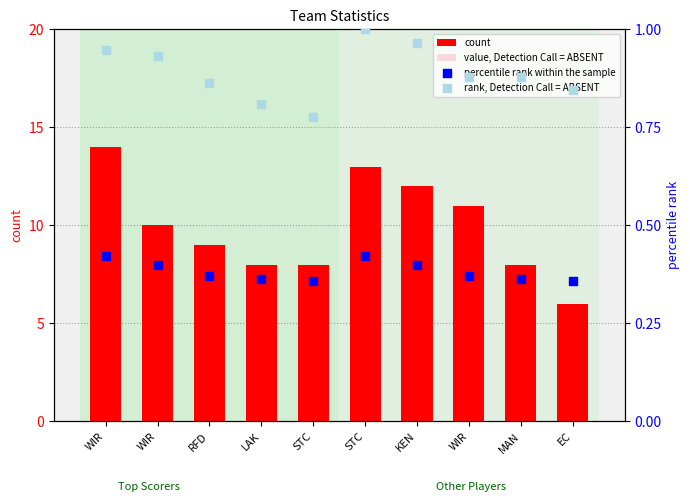

Which series reaches the minimum Y coordinate?

percentile rank within the sample